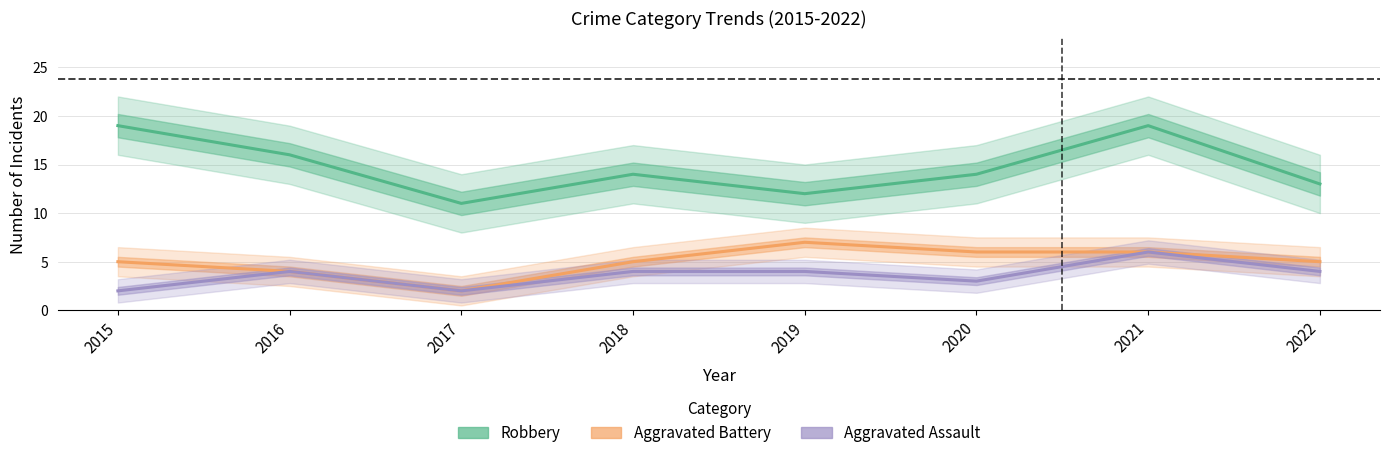

Reading left to right, transcribe all the data shown in this chart.

Robbery: 19	16	11	14	12	14	19	13
Aggravated Battery: 5	4	2	5	7	6	6	5
Aggravated Assault: 2	4	2	4	4	3	6	4